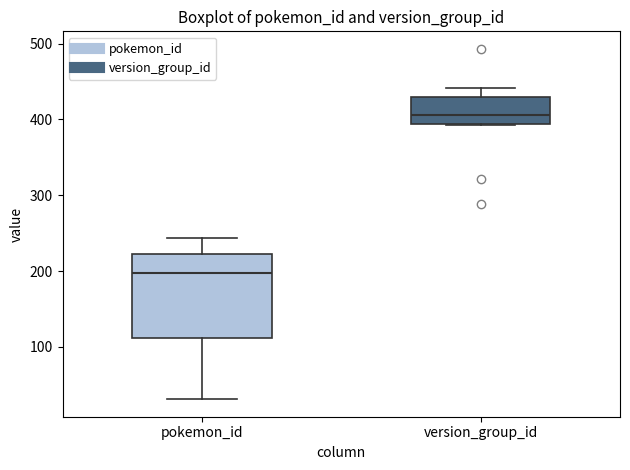

Reading left to right, transcribe this box plot: for each box, give where its median line is, the range the box spans, and where its two whiskers end, as read against the y-axis. The values are not printed on the chart, so give them approximately, as read against the axis.

pokemon_id: median 200, box 110 to 220, whiskers 30 to 240
version_group_id: median 410, box 390 to 430, whiskers 390 to 440